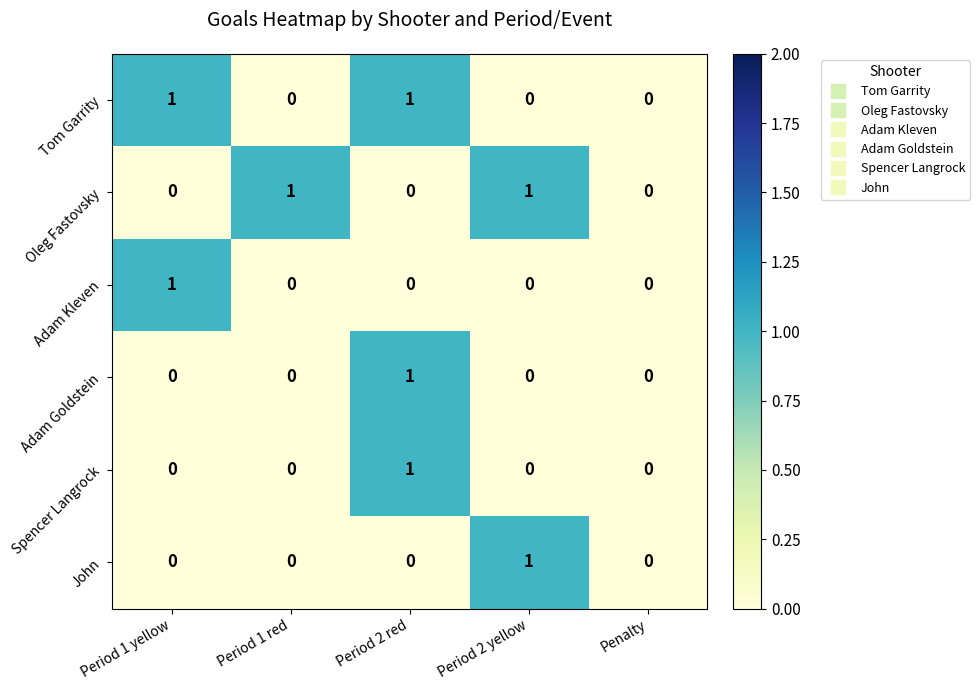

Reading right to left, what are all the values shown in this chart?

Tom Garrity: 0	0	1	0	1
Oleg Fastovsky: 0	1	0	1	0
Adam Kleven: 0	0	0	0	1
Adam Goldstein: 0	0	1	0	0
Spencer Langrock: 0	0	1	0	0
John: 0	1	0	0	0